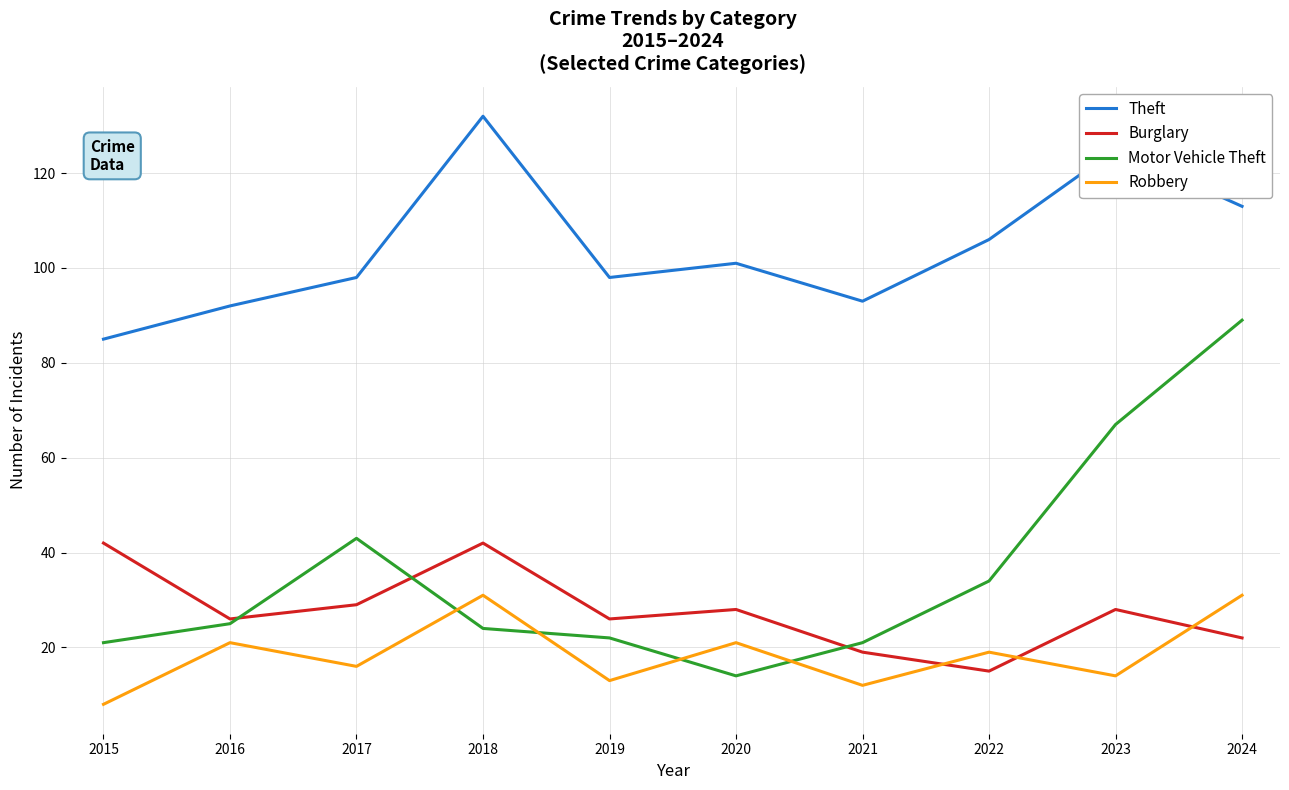

List the series in order of their peak value, highest first.

Theft, Motor Vehicle Theft, Burglary, Robbery